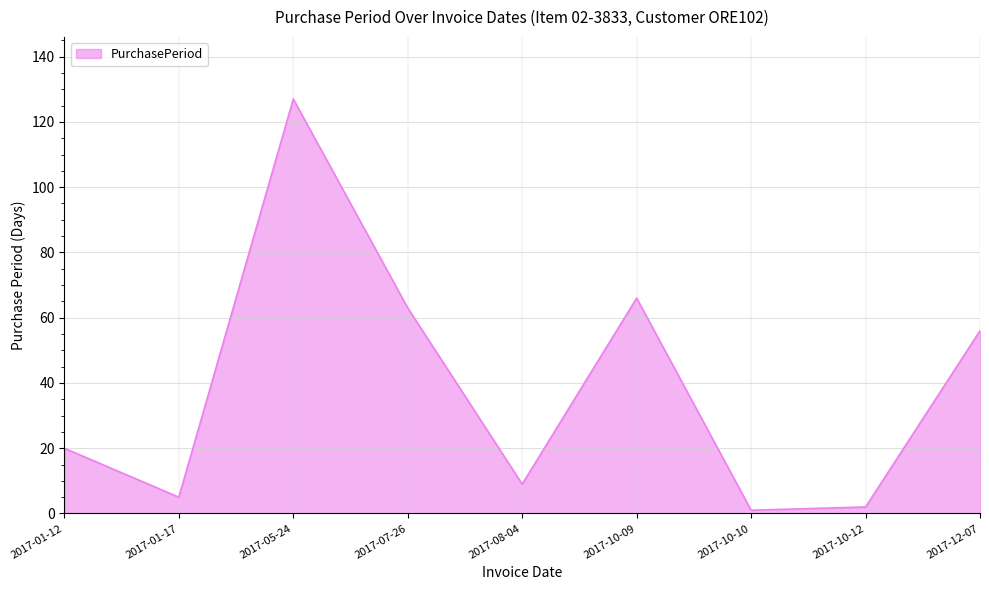

The value at 2017-05-24 is 127. True or false?

True